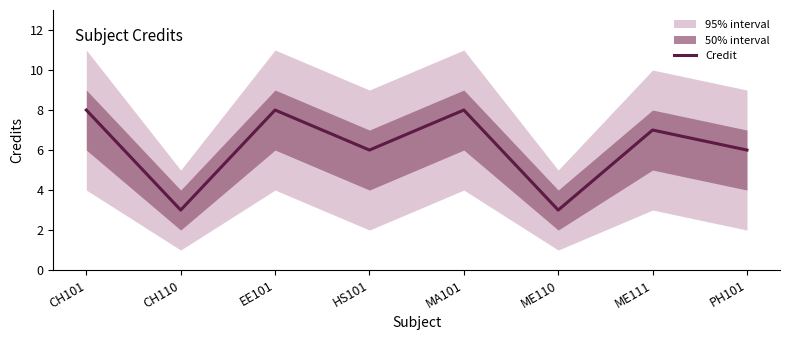

Which has a higher value, PH101 or ME110?

PH101